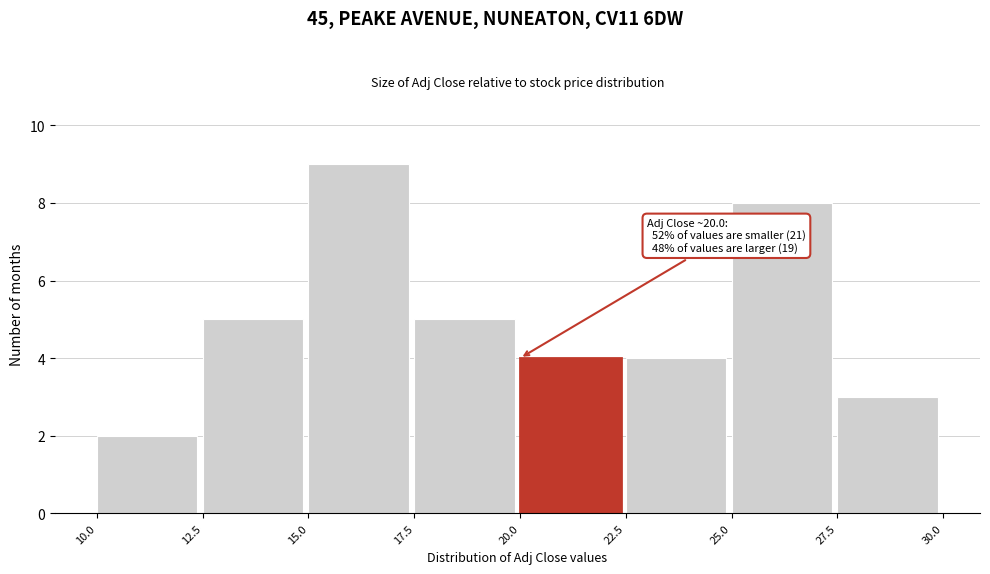

Over which range of the x-axis is the bar tallest?

15.0 to 17.5